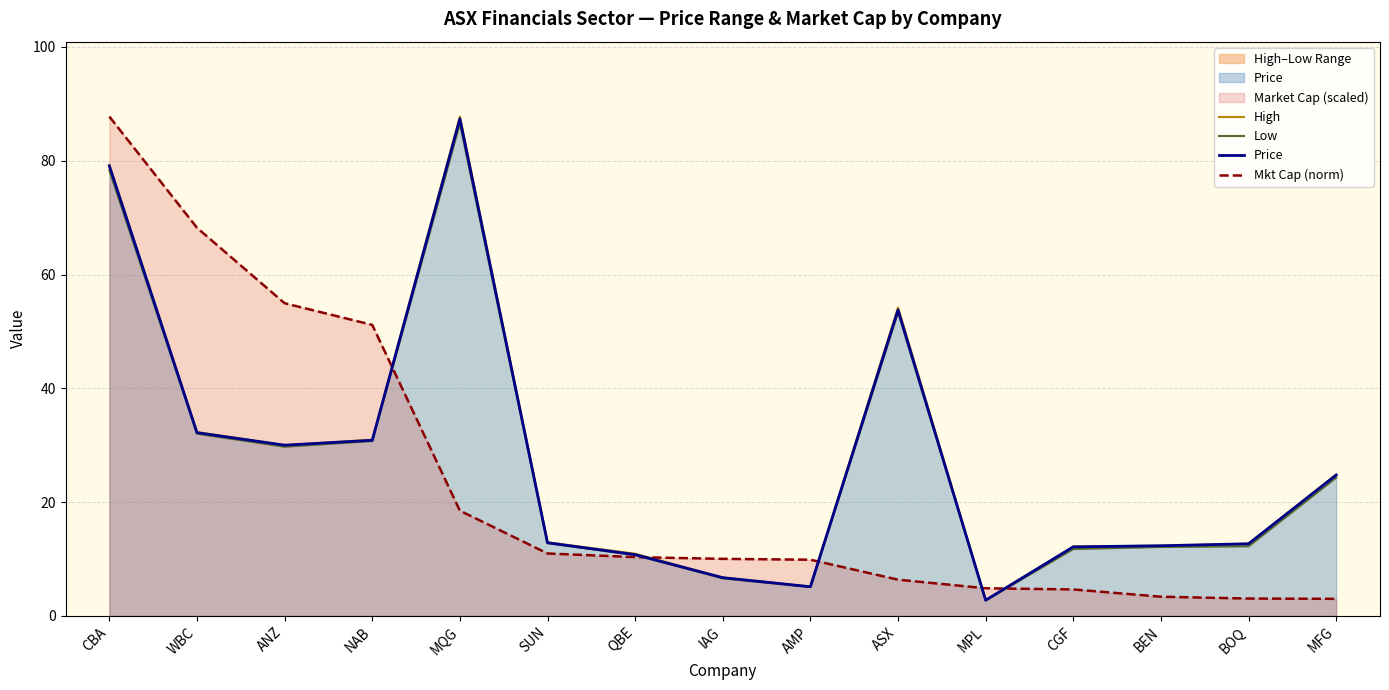

True or false: Price and Low cross at least once.

False